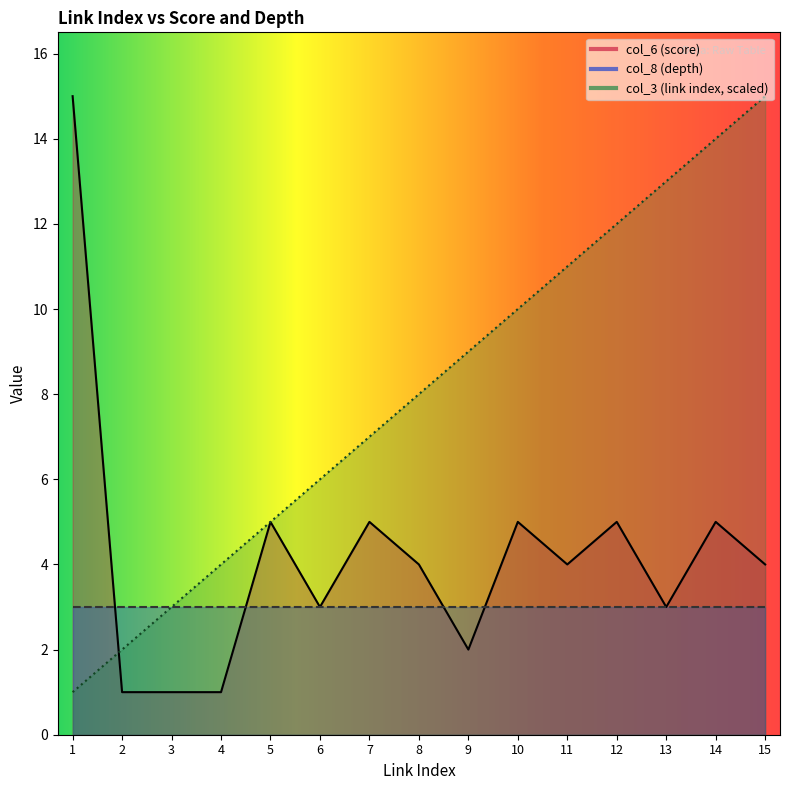

Which series ends up on top after the final intersection of col_3 (link index) and col_6 (score)?

col_3 (link index)